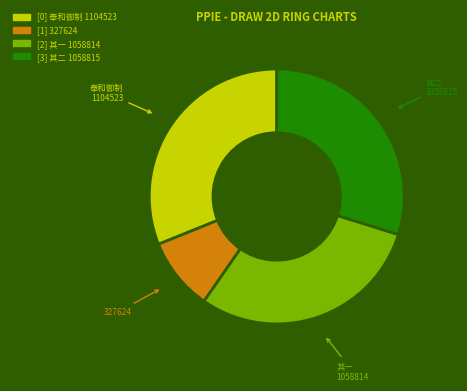

Is there a majority slice in this chart?

No